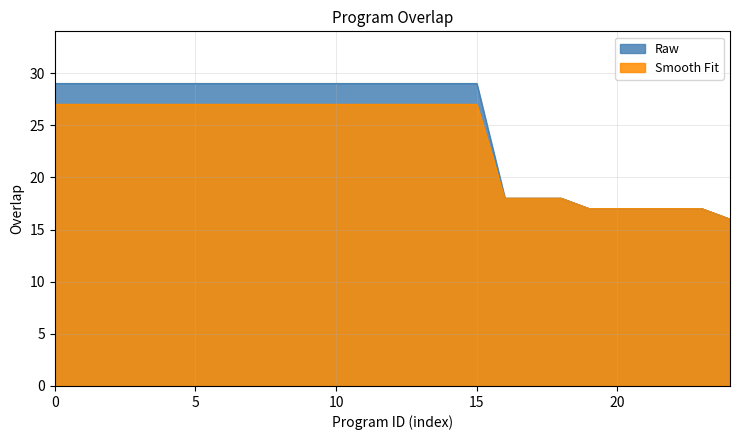

The value of overlap at 243502 is 43. True or false?

False